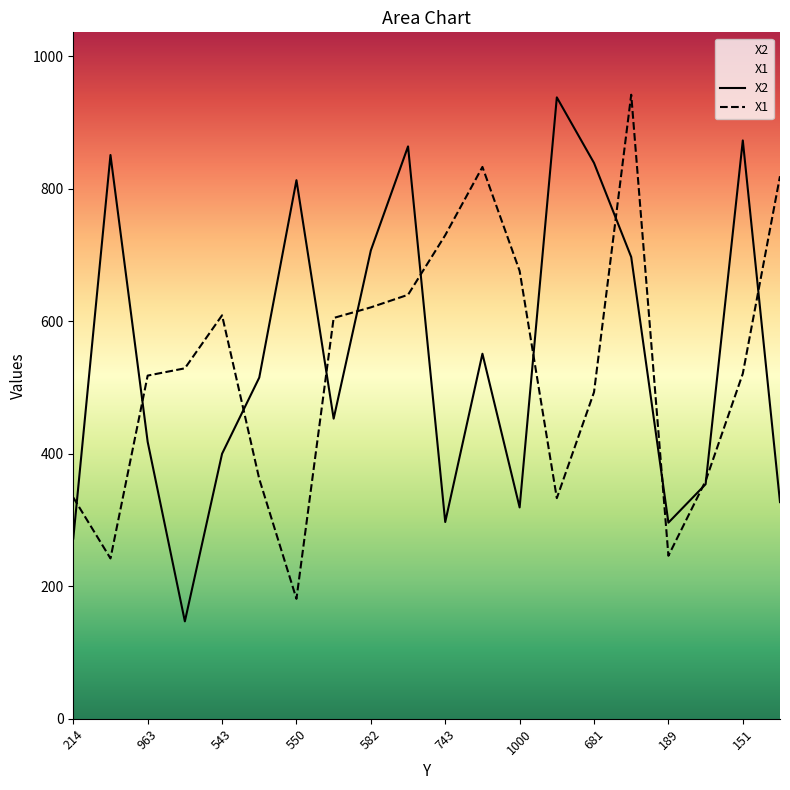

The X1 series shows 521 at 151. True or false?

True